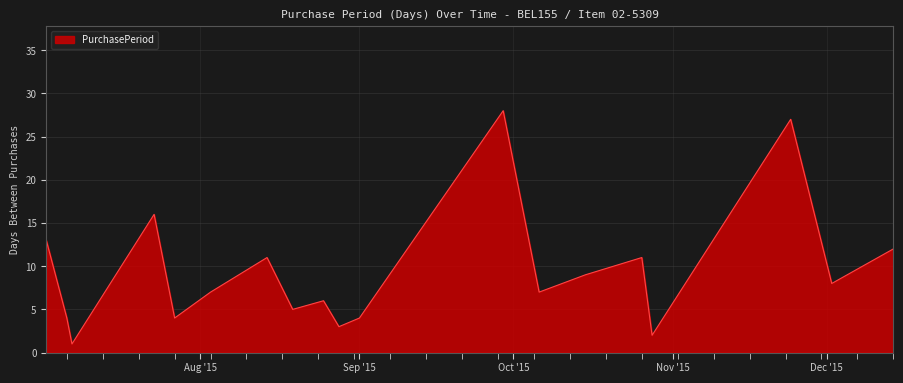

What is the greatest value displayed?

28